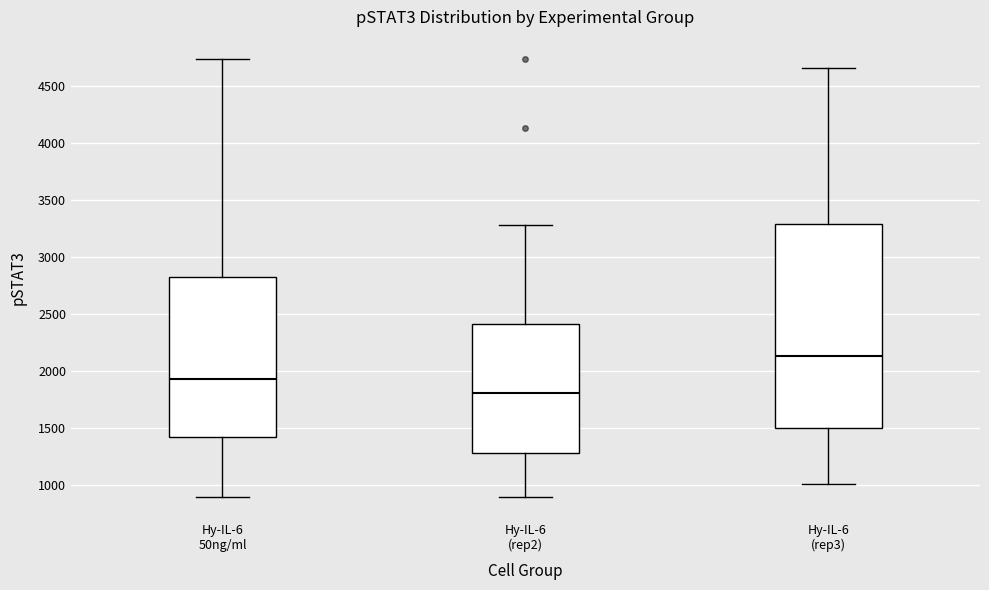

Which box has the highest median line?

Hy-IL-6 (rep3)